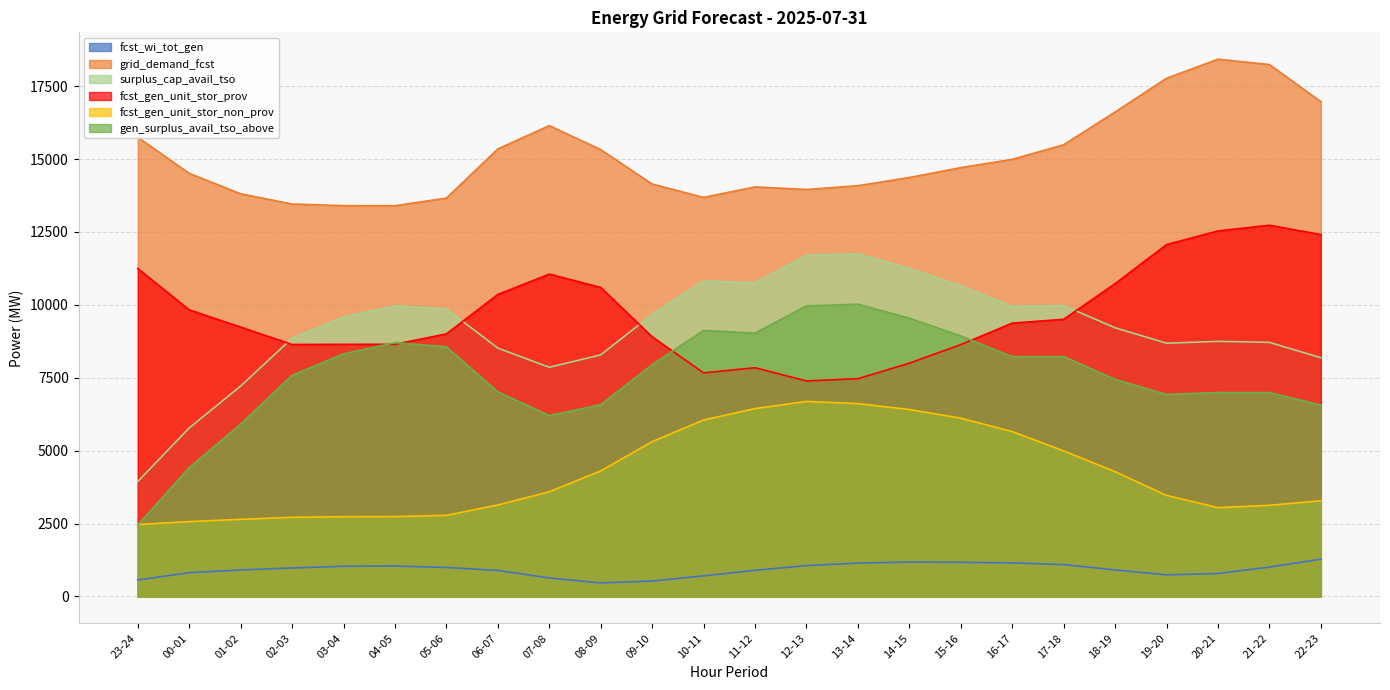

What value does the fcst_gen_unit_stor_prov series have at 20-21, to the nearest 10?

12540